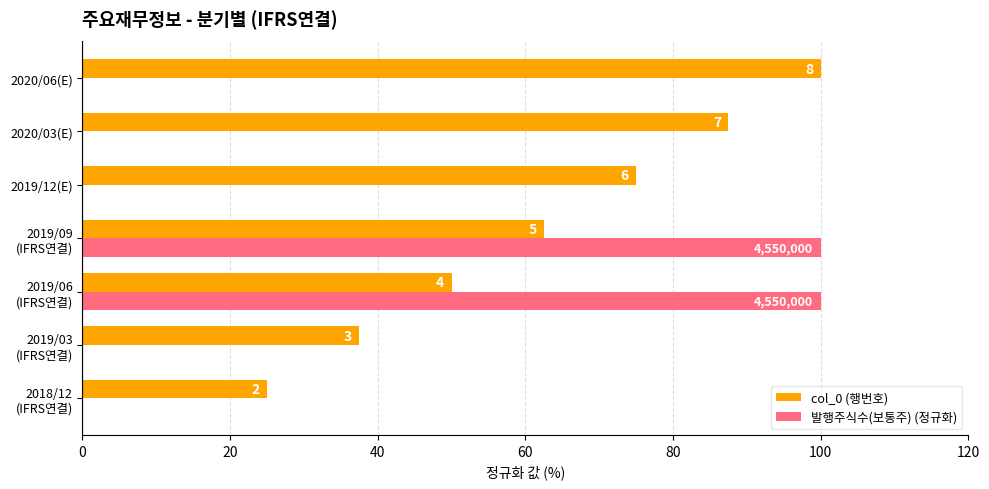

Reading left to right, what are all the values shown in this chart?

col_0 (행번호): 25.0	37.5	50.0	62.5	75.0	87.5	100.0
발행주식수(보통주) (정규화): 0.0	0.0	100.0	100.0	0.0	0.0	0.0